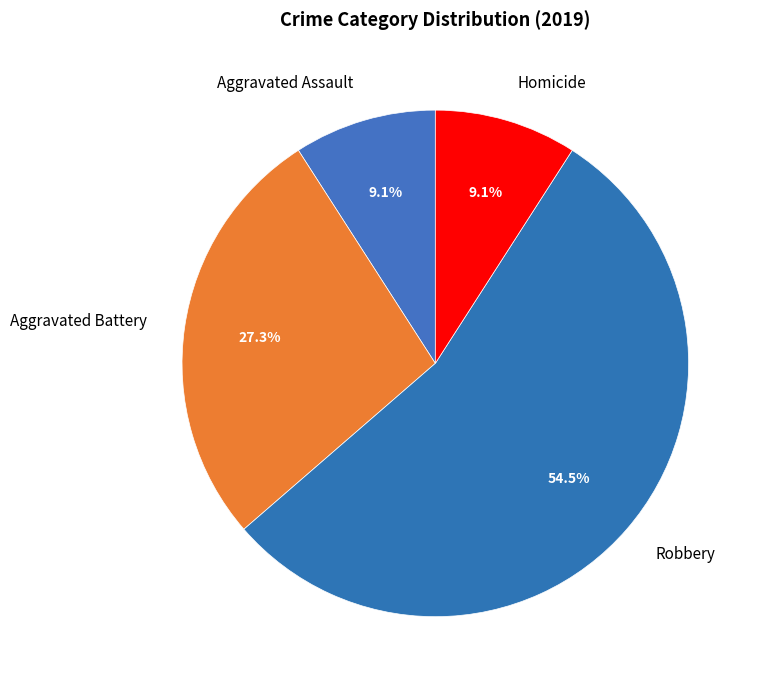

To the nearest percent, what is the difference between the Homicide and Robbery slice percentages?

45%